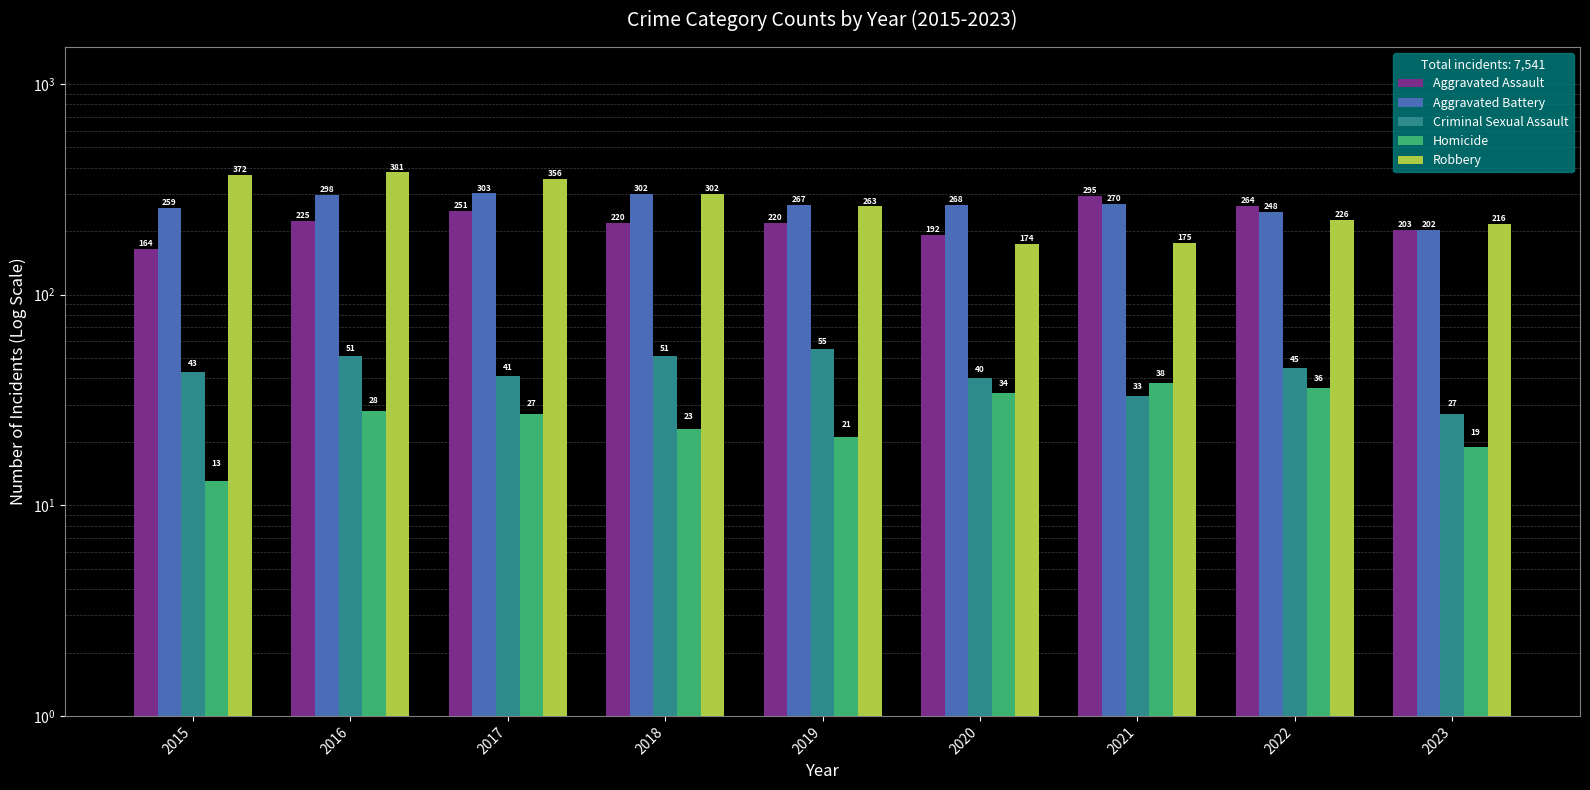

What is the average value of the Homicide series?

27